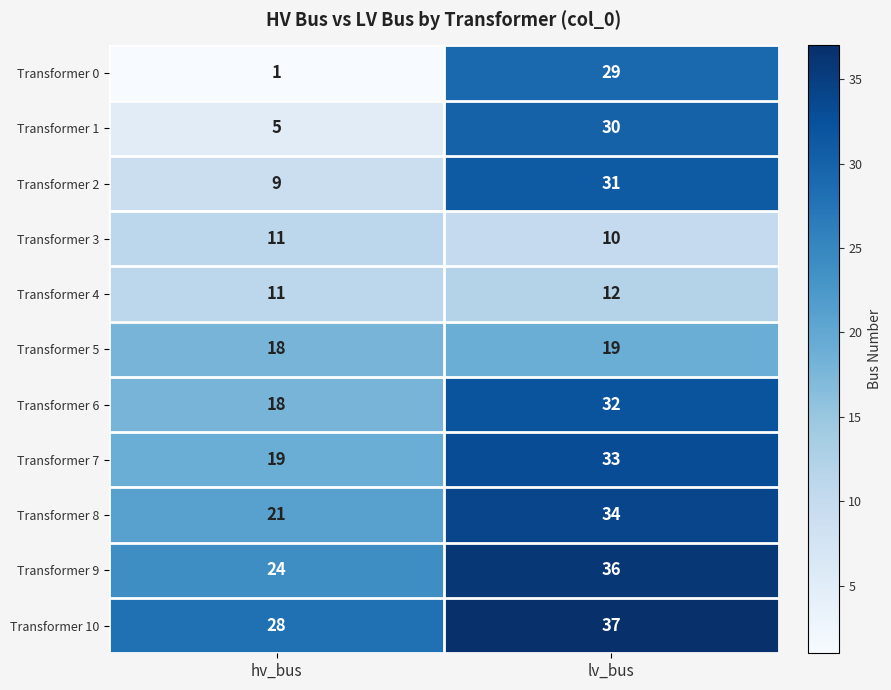

Reading right to left, transcribe all the data shown in this chart.

Transformer 0: 29	1
Transformer 1: 30	5
Transformer 2: 31	9
Transformer 3: 10	11
Transformer 4: 12	11
Transformer 5: 19	18
Transformer 6: 32	18
Transformer 7: 33	19
Transformer 8: 34	21
Transformer 9: 36	24
Transformer 10: 37	28